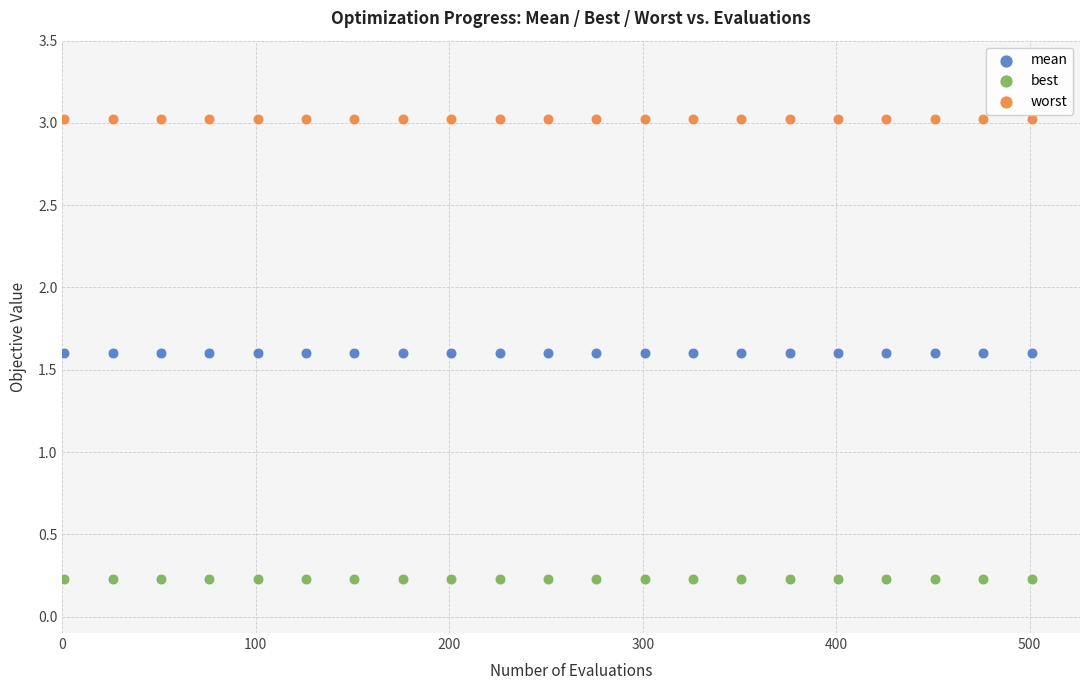

Which series reaches the maximum Y coordinate?

worst